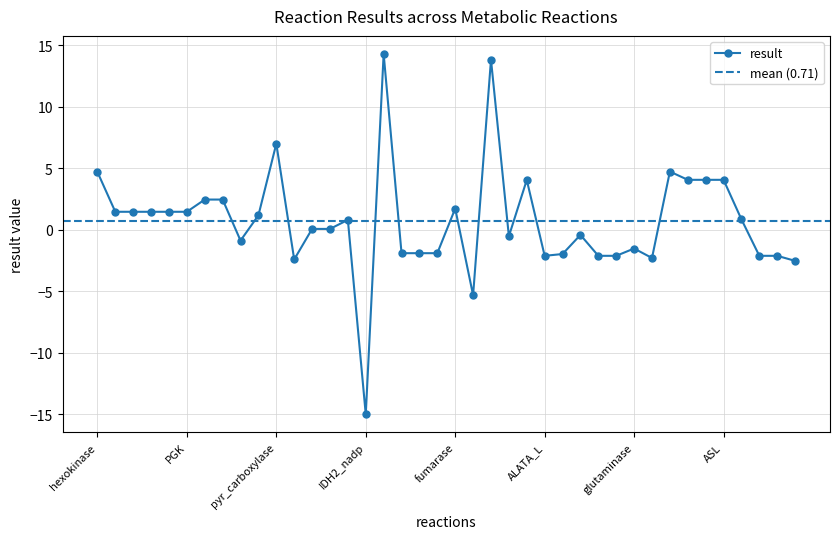

The chart shows a value of 4.1 at ASS. True or false?

True